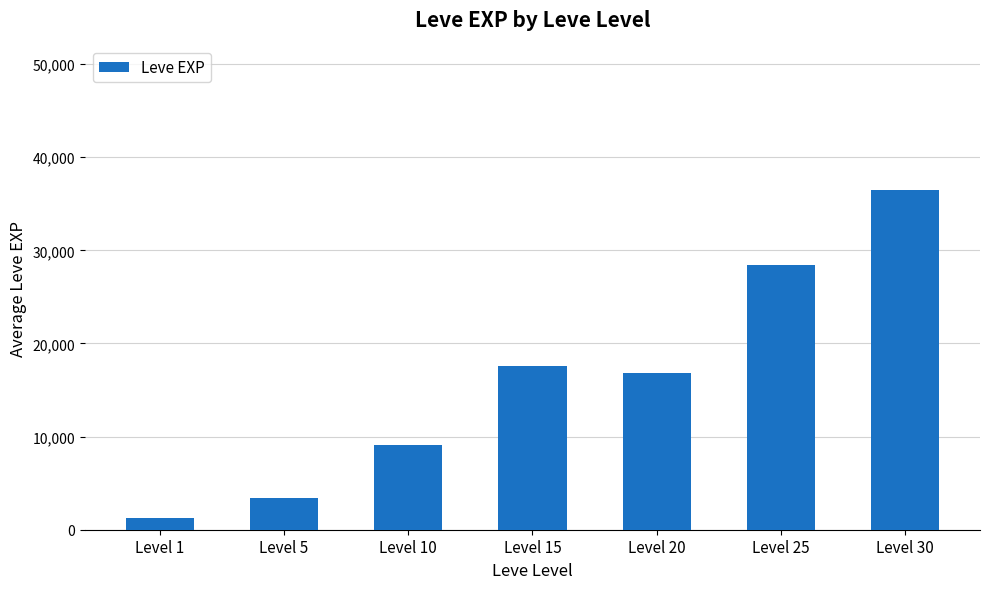

Reading left to right, transcribe all the data shown in this chart.

Level 1=1213.3	Level 5=3405.0	Level 10=9106.7	Level 15=17563.3	Level 20=16865.0	Level 25=28393.3	Level 30=36492.5